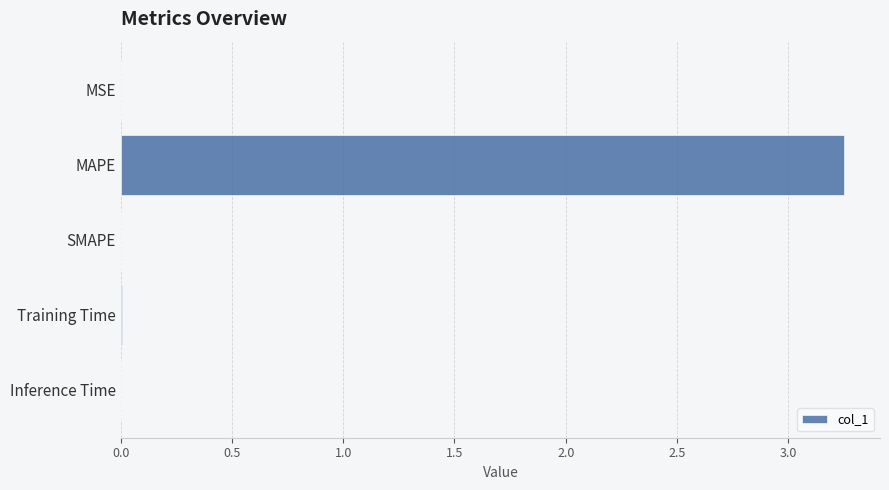

Which label corresponds to the largest value in the chart?

MAPE